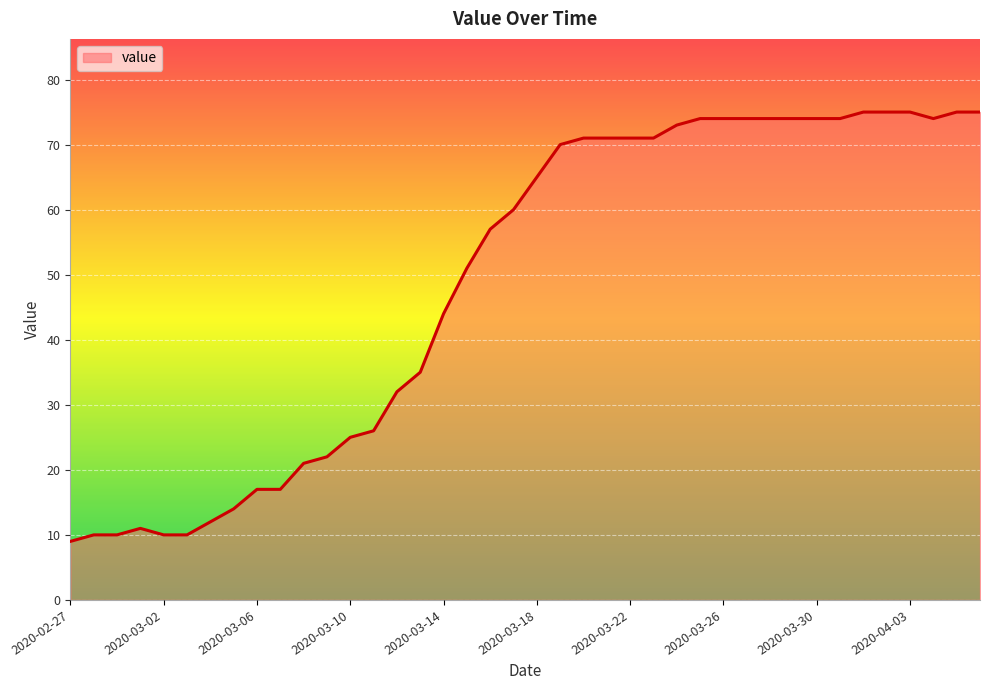

What is the difference between the maximum and minimum values?

66